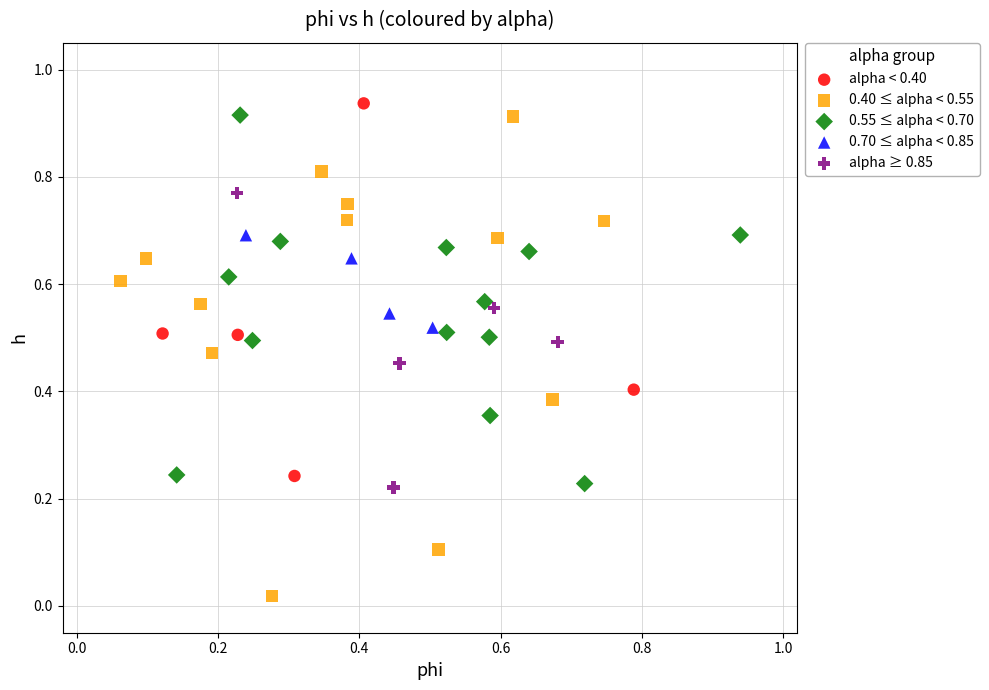

Which series reaches the minimum Y coordinate?

0.40 ≤ alpha < 0.55